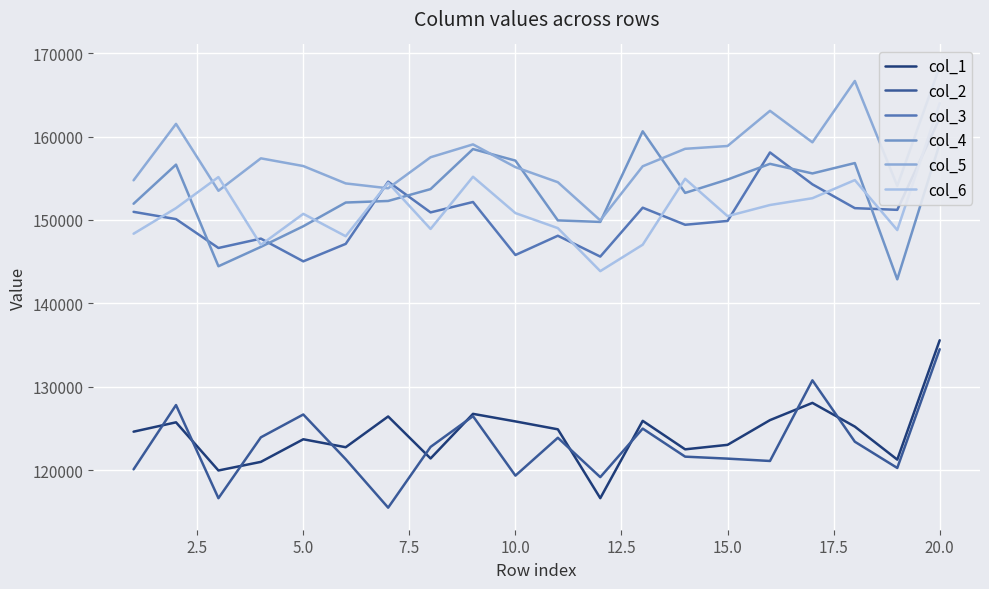

What is the lowest value of the col_1 series?

116648.7